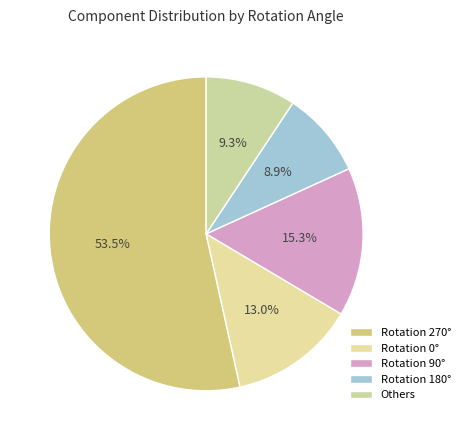

How many segments does this pie chart have?

5